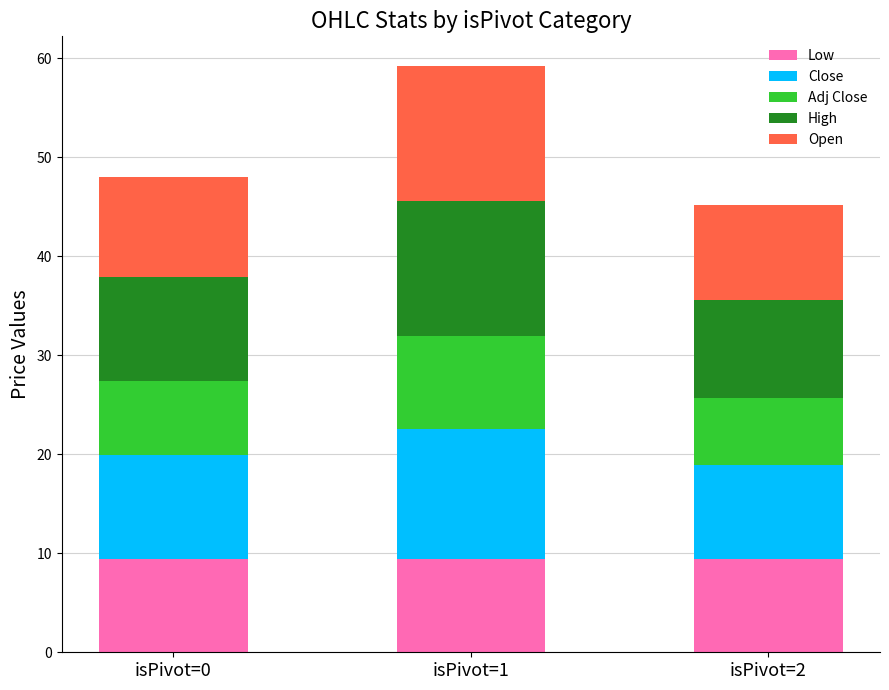

What is the highest value of the Low series?

9.5